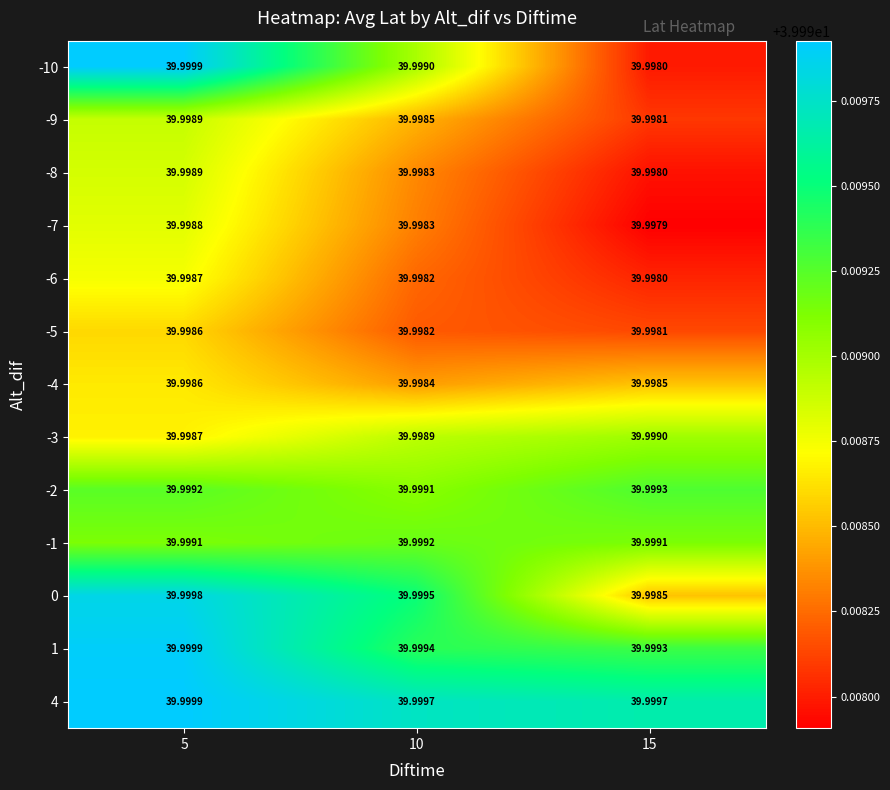

Is the value of -2 at 5 greater than the value of -9 at 10?

Yes